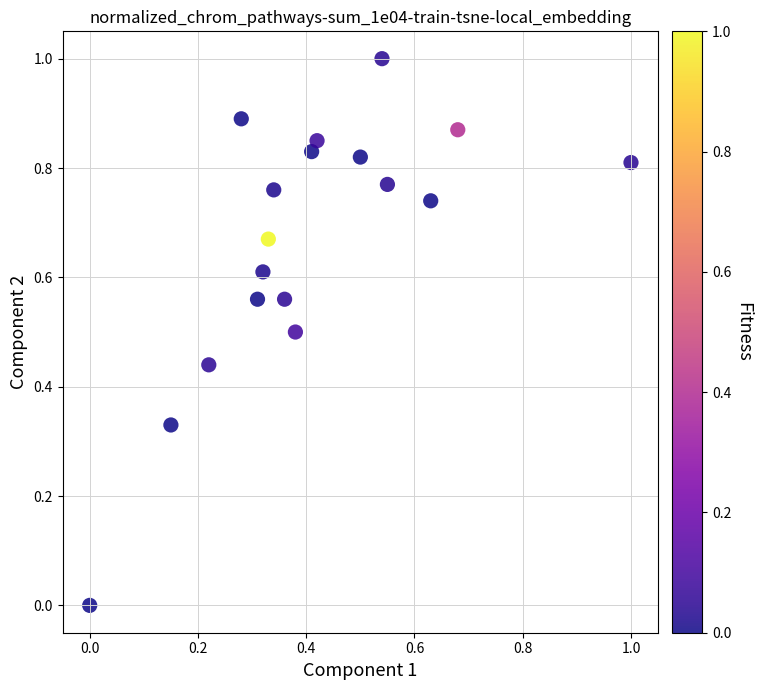

What is the range of X values (max minus min)?

1.0